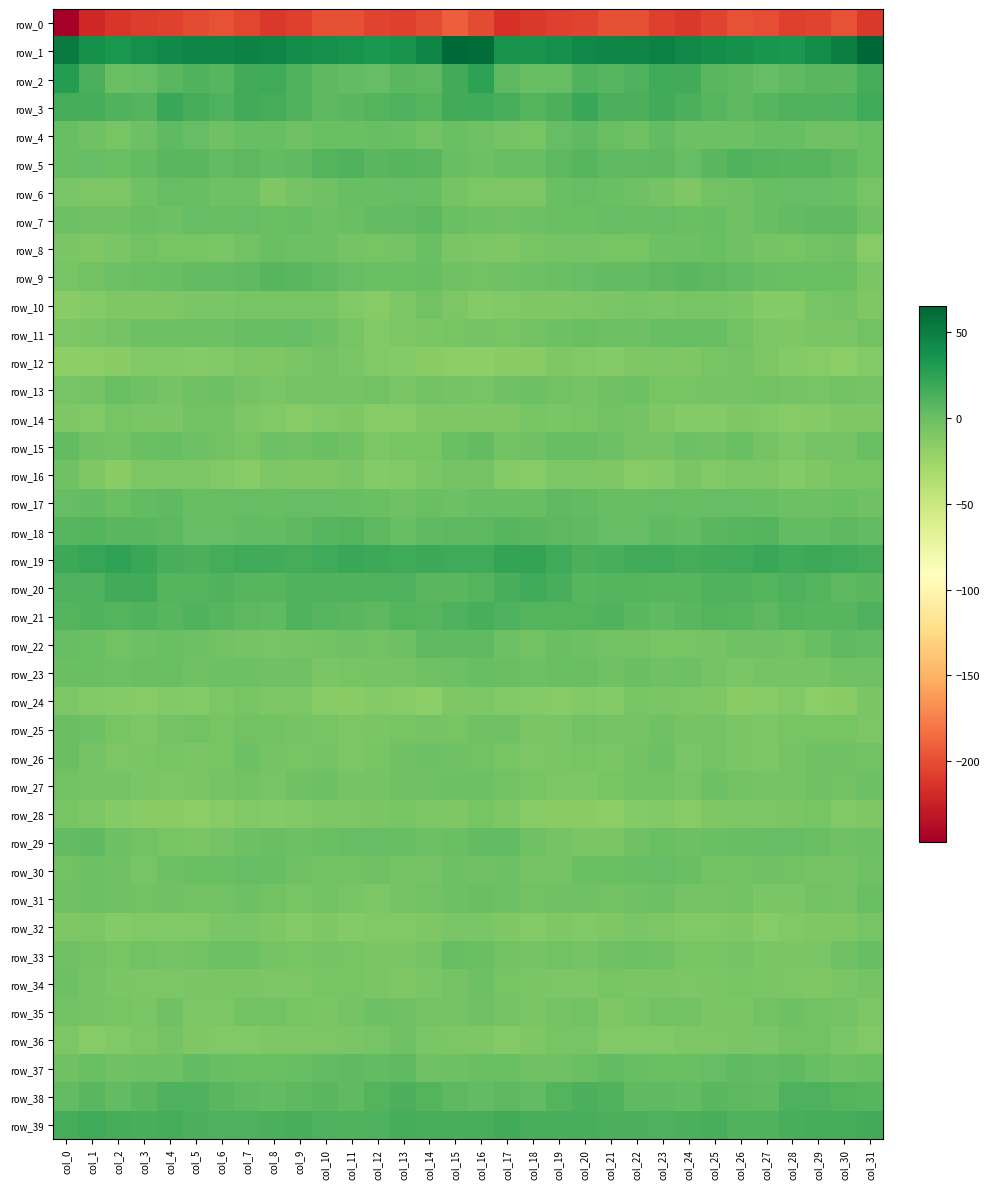

What is the difference between the row_14 values at col_14 and col_30?

0.8